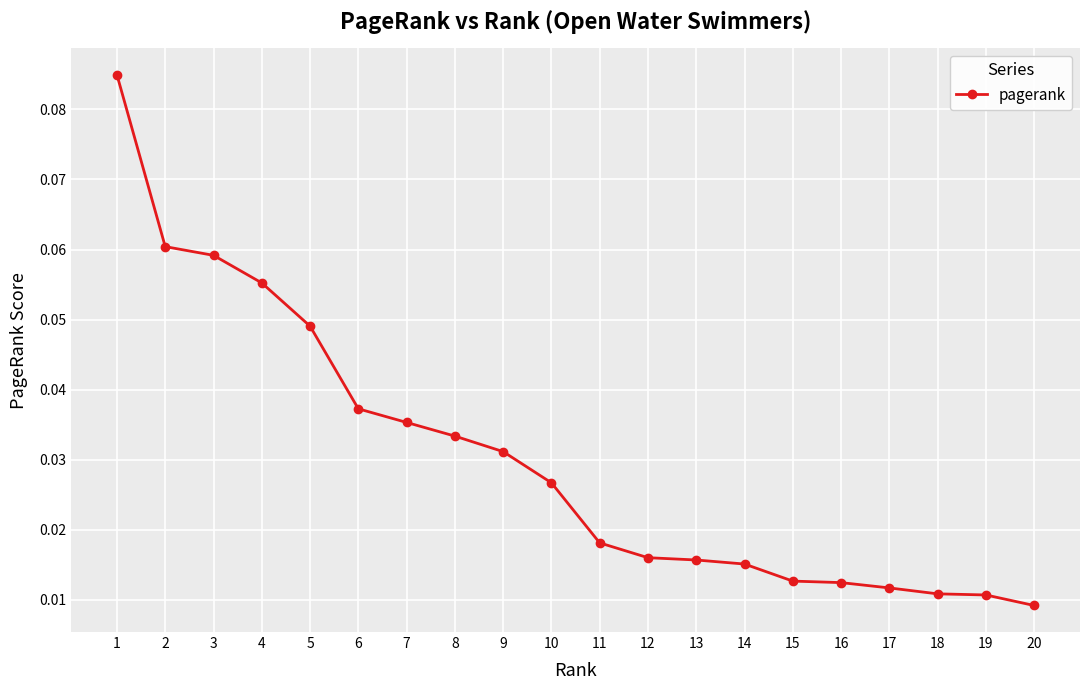

How many values are between 0 and 1?

20